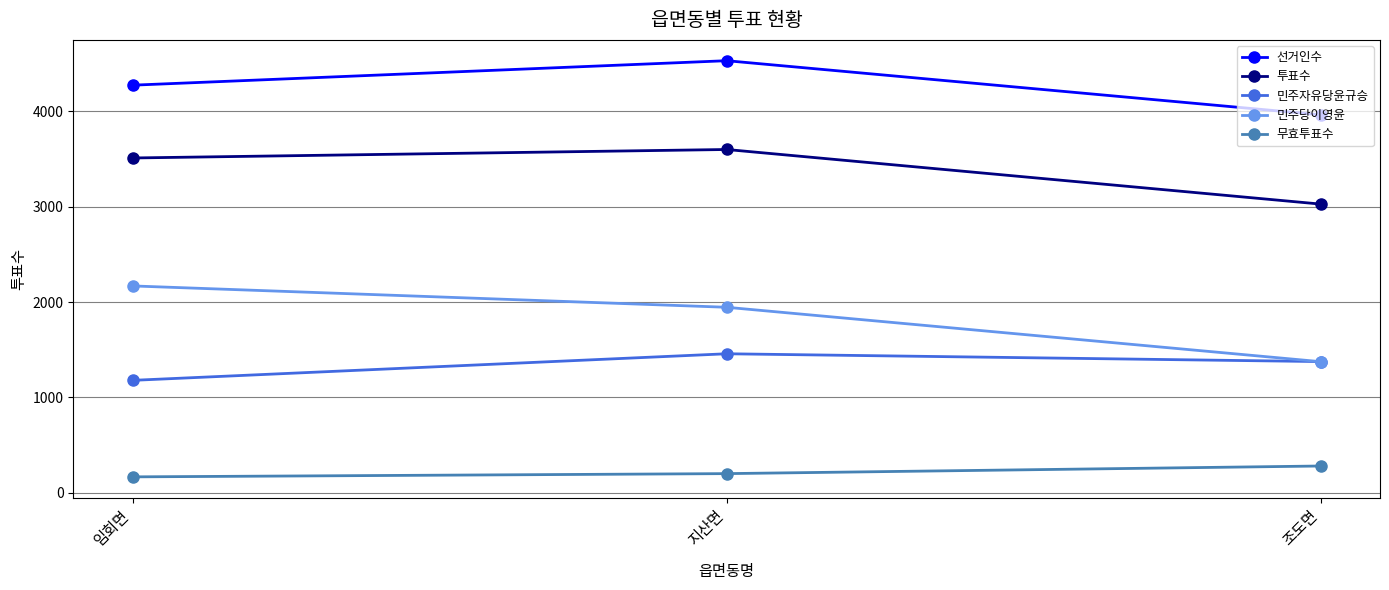

What is the difference between the 선거인수 values at 조도면 and 임회면?

311